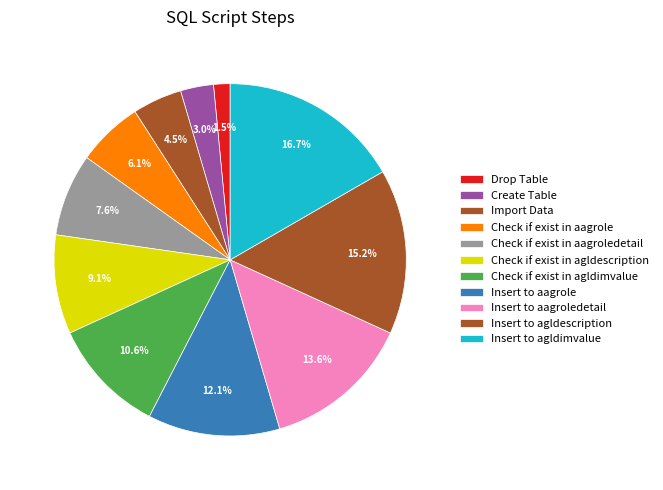

To the nearest percent, what portion does Create Table represent?

3%